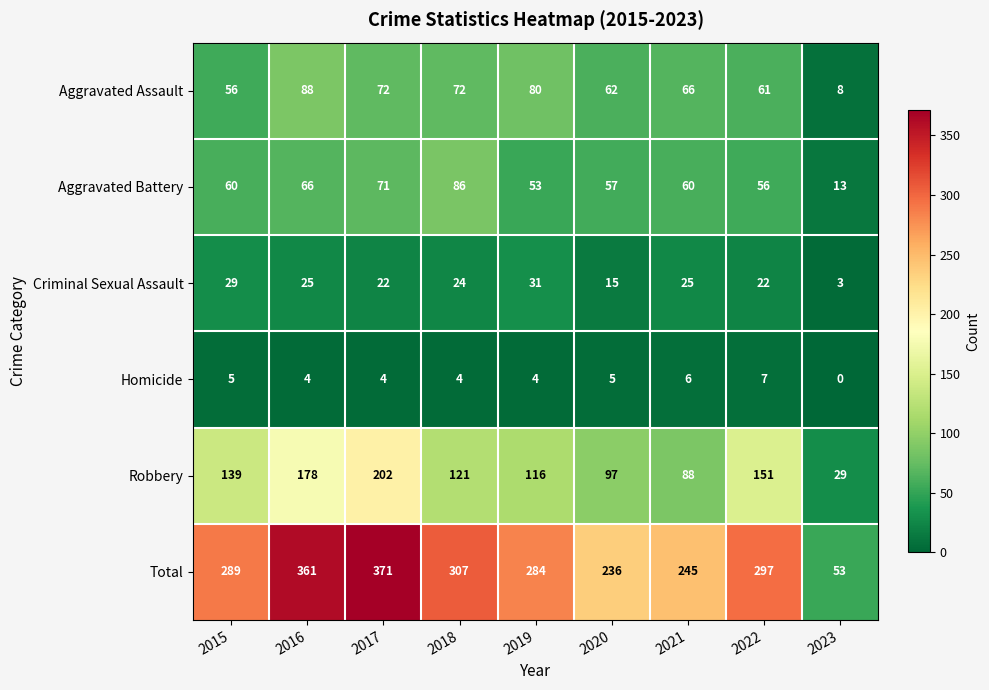

What is the maximum value shown in the chart?

371